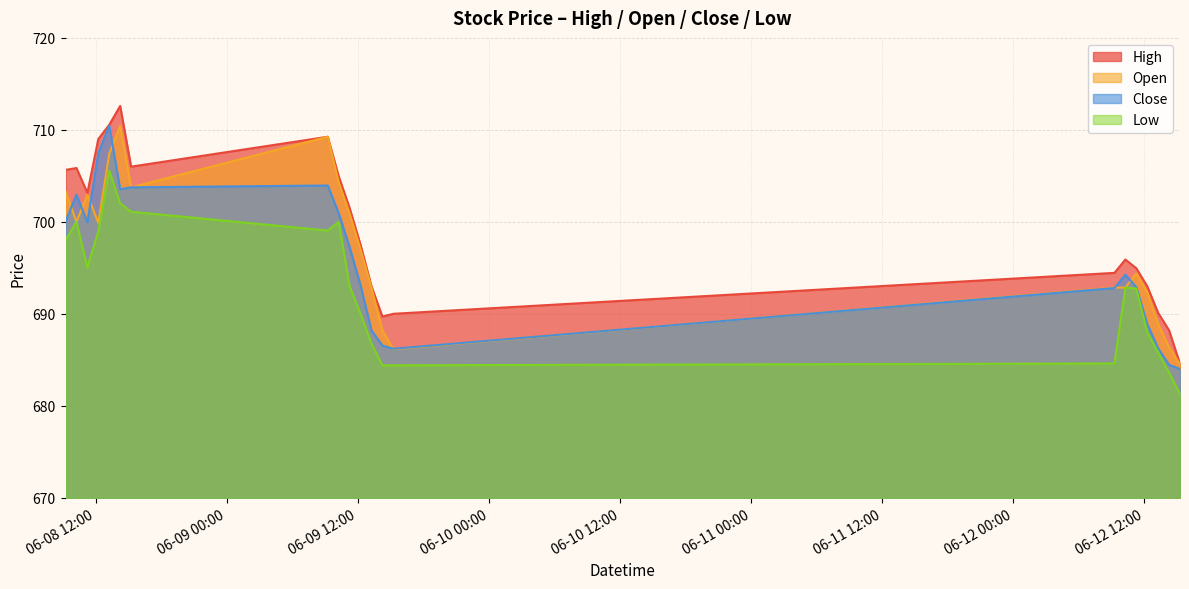

Which series changed the most between 2023-06-08 09:15 and 2023-06-12 09:15?

Low